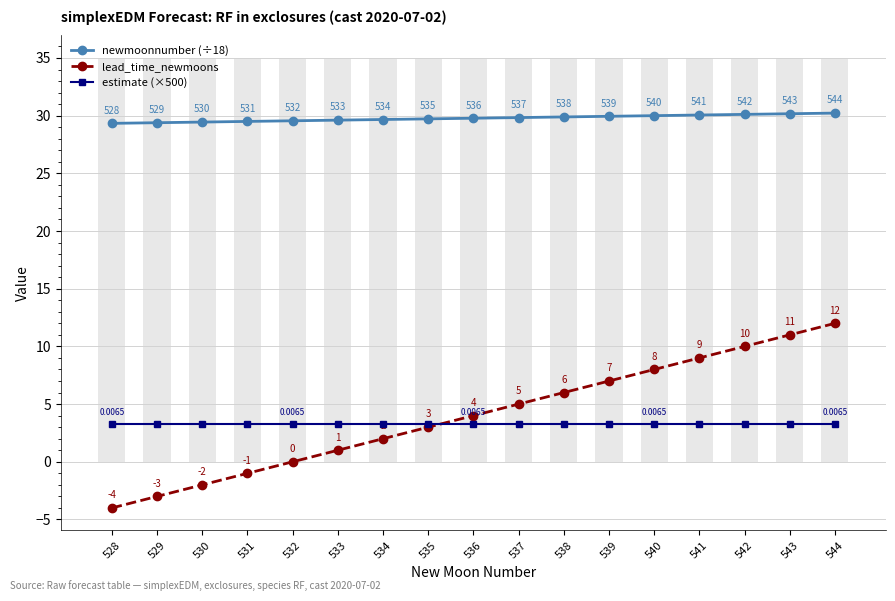

What is the minimum value shown in the chart?

-4.0